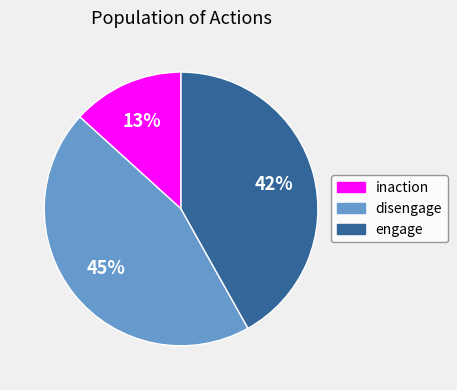

Which category has the smallest portion of the pie?

inaction